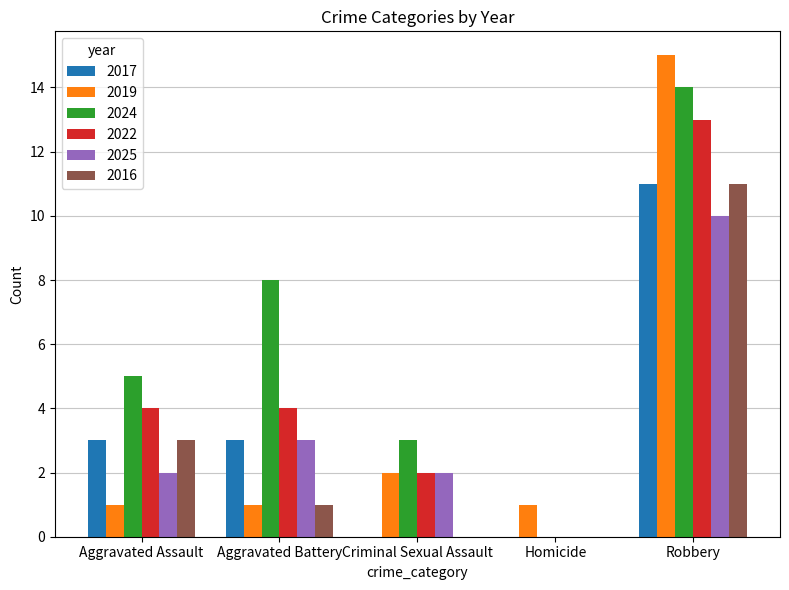

What is the sum of the 2022 values at Robbery and Aggravated Battery?

17